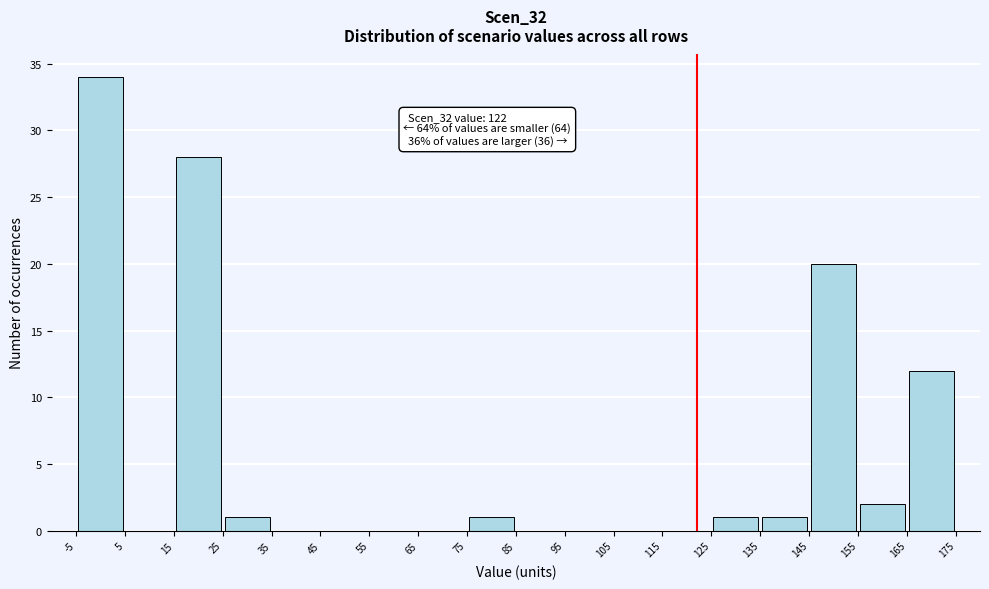

Over which range of the x-axis is the bar tallest?

-5 to 5